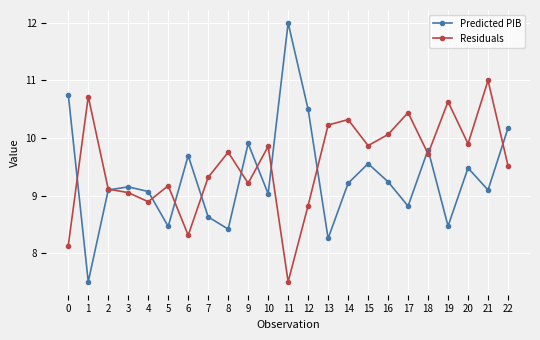

How many data points in Residuals are less than 9?

5